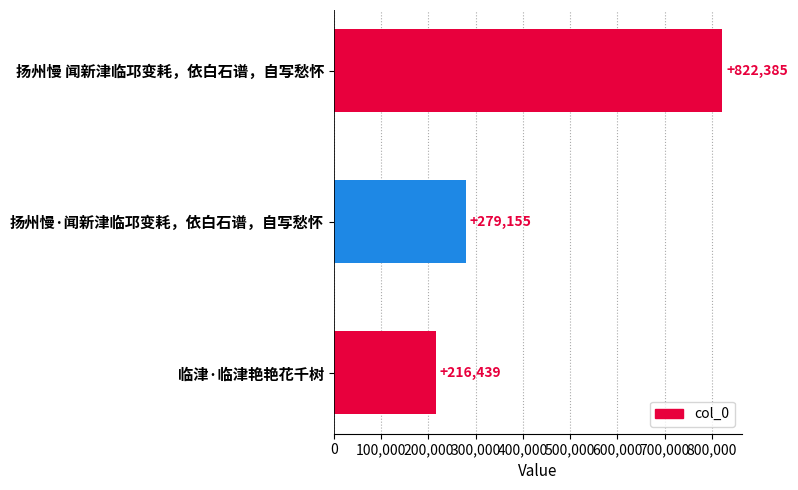

How many data points are less than 279155?

1